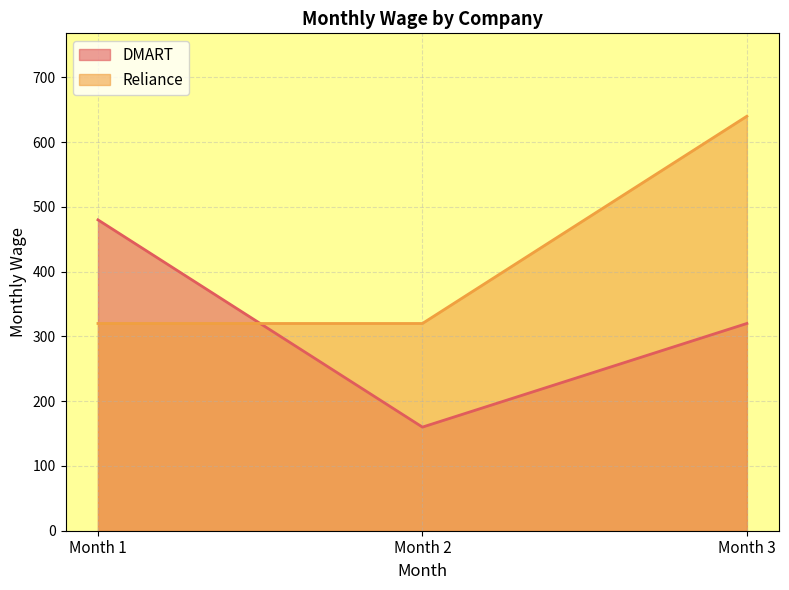

What is the average value of the DMART series?

320